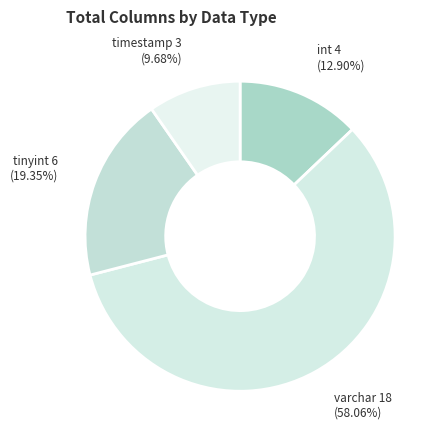

Is it true that varchar is 58% of the pie?

True